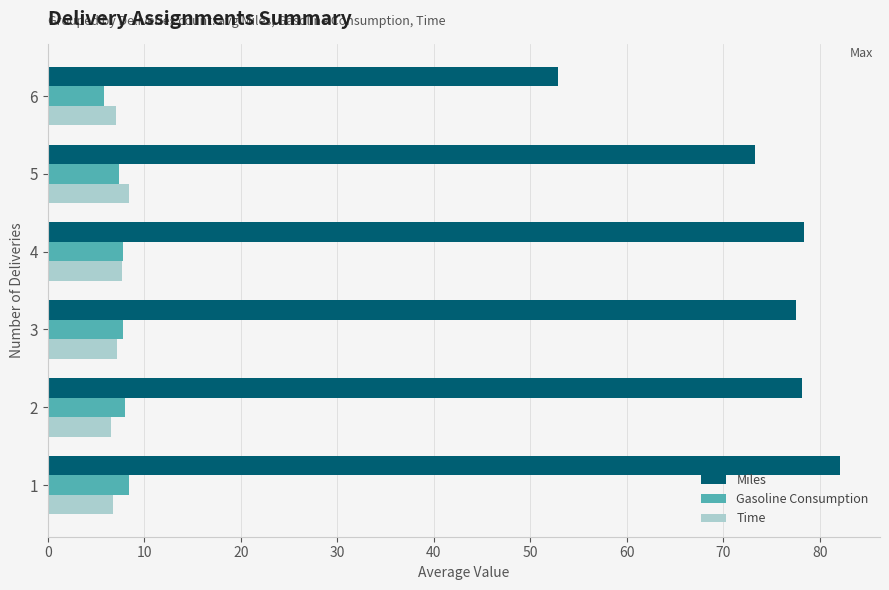

How many values in the Miles series exceed 78?

3